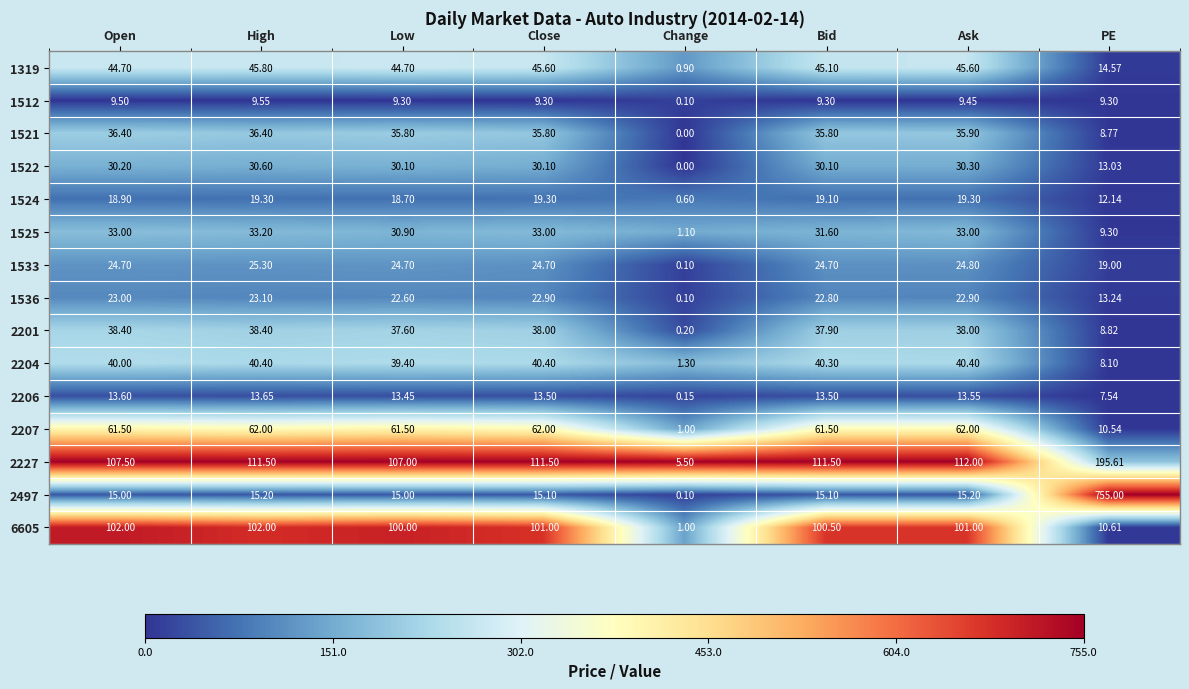

Count the number of categories in the chart.

8